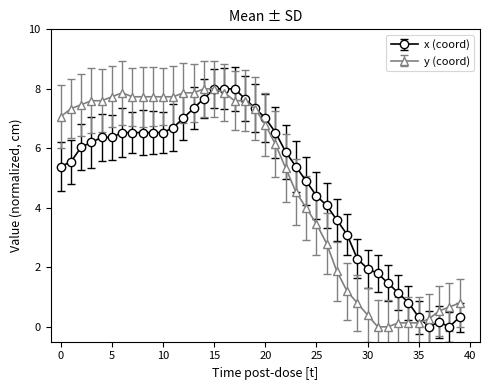

What is the value of the y (coord) point at the 3rd from the left?

7.5